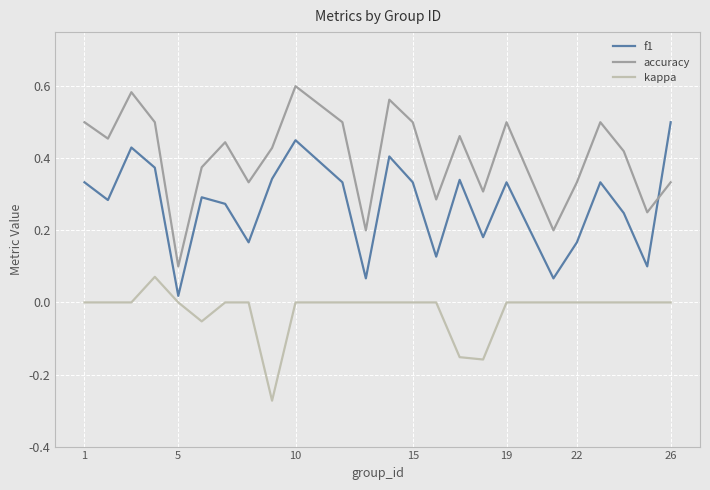

Which series has the largest total across all categories?

accuracy